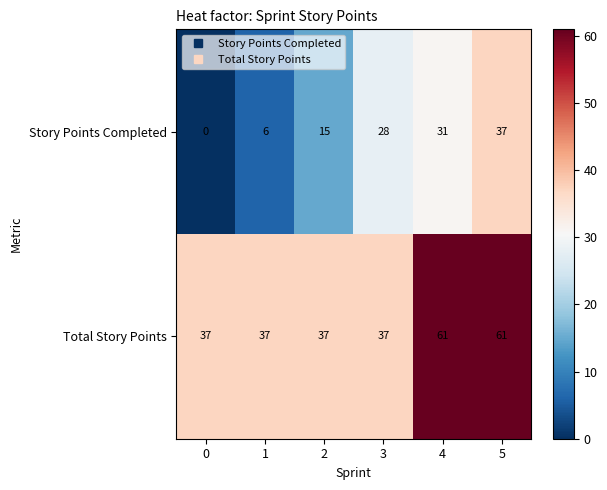

List the series in order of their overall mean, highest first.

Total Story Points, Story Points Completed